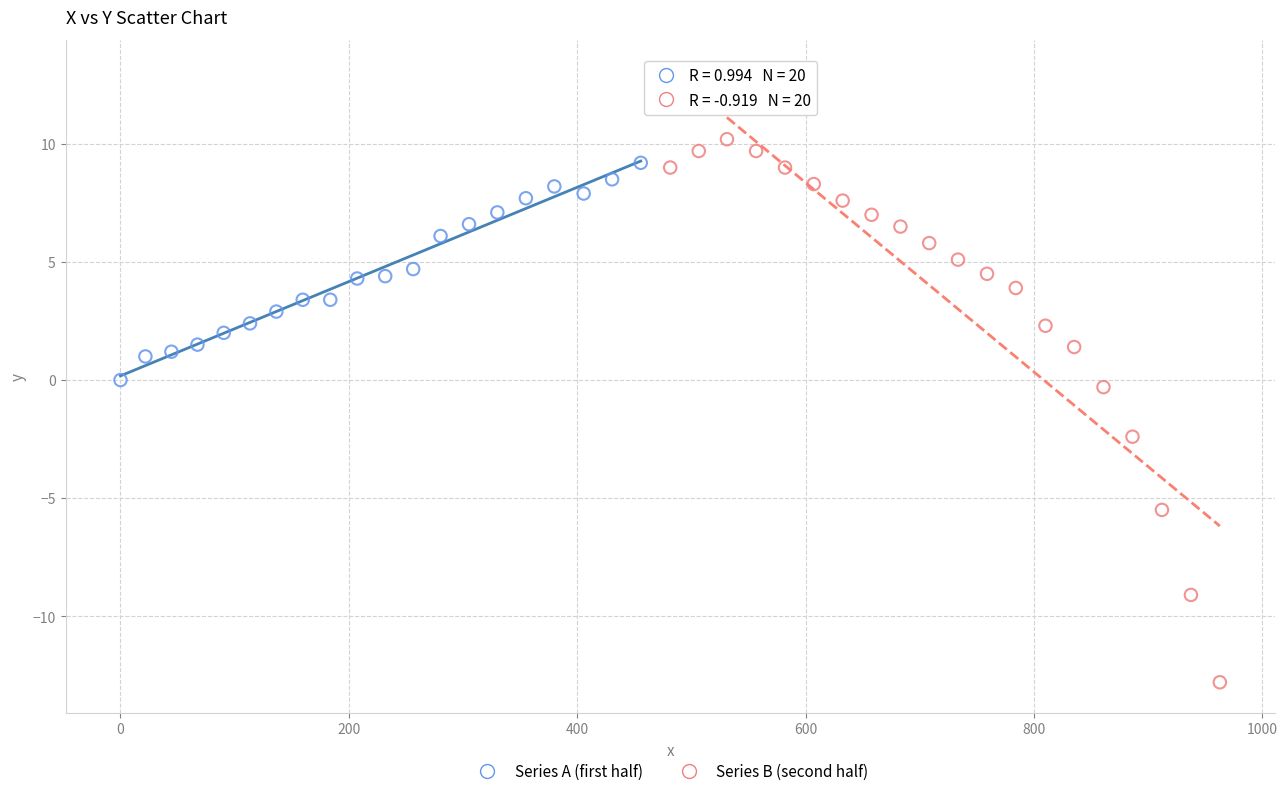

Which series contains the lowest Y value?

Series B (second half)